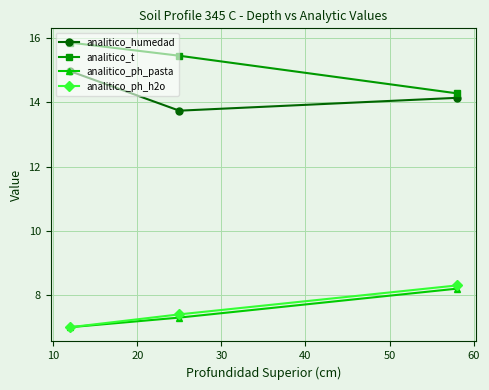

How many values in the analitico_ph_pasta series exceed 7?

2